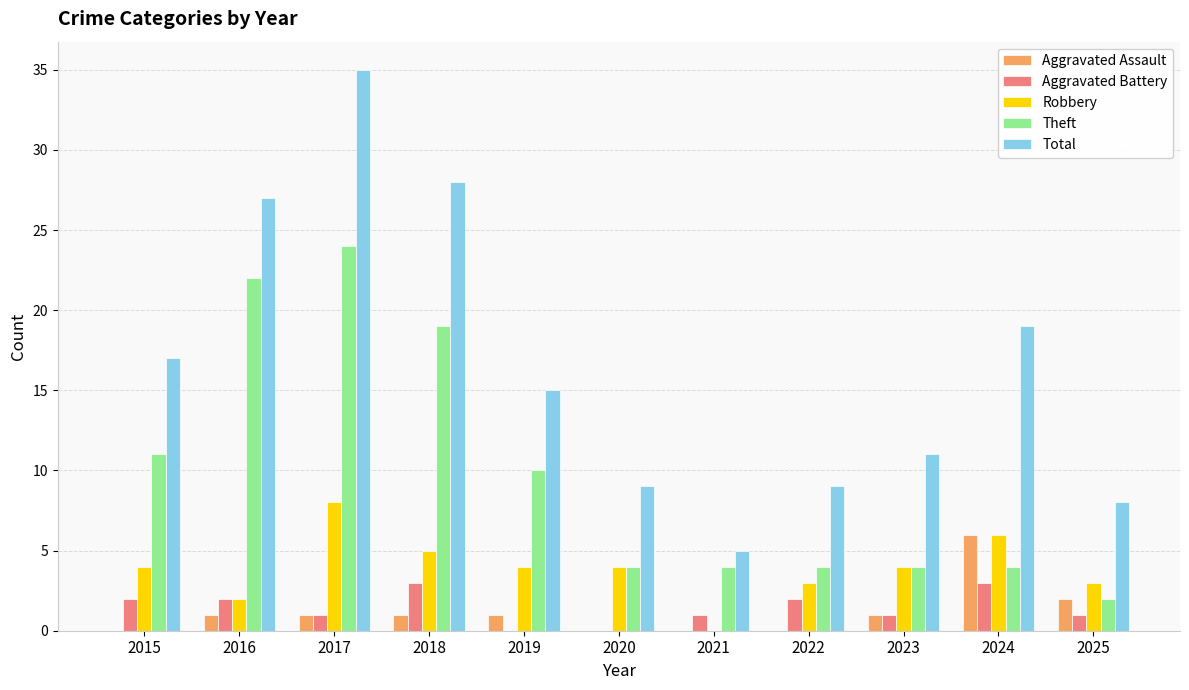

What is the sum of all Robbery values?

43